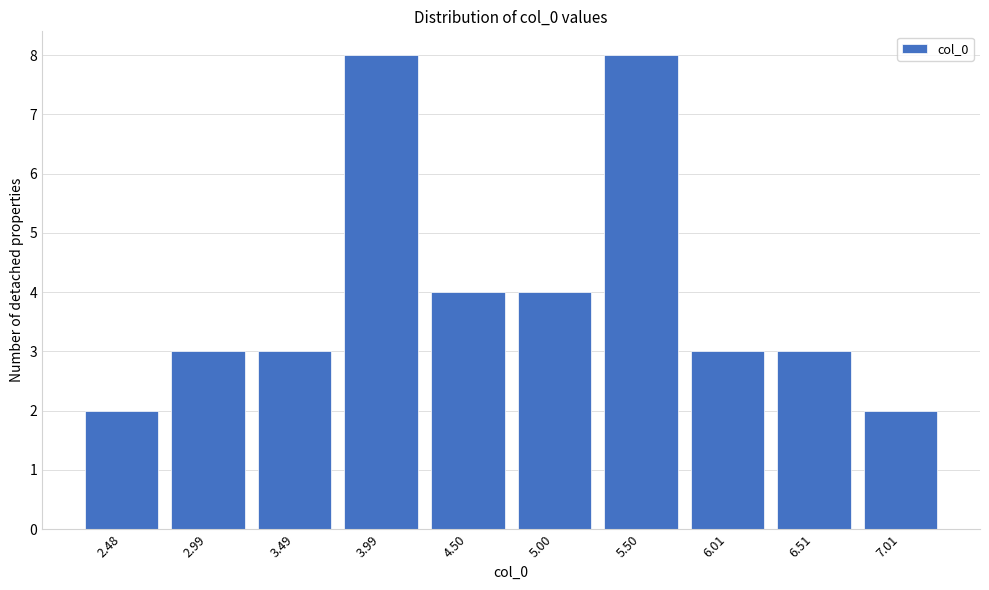

Reading left to right, what are all the values shown in this chart?

2.48=2	2.99=3	3.49=3	3.99=8	4.50=4	5.00=4	5.50=8	6.01=3	6.51=3	7.01=2